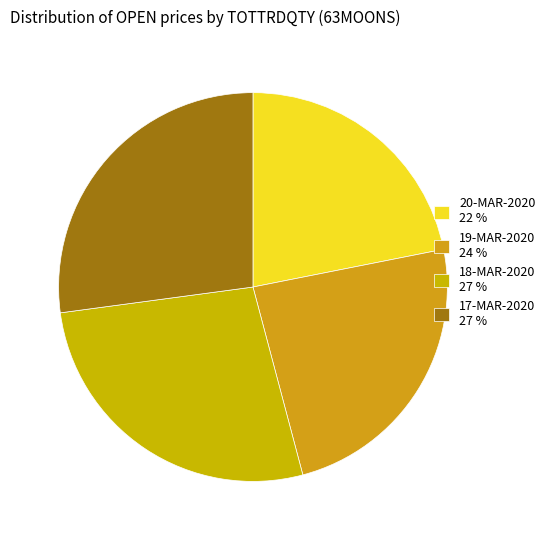

How many segments does this pie chart have?

4